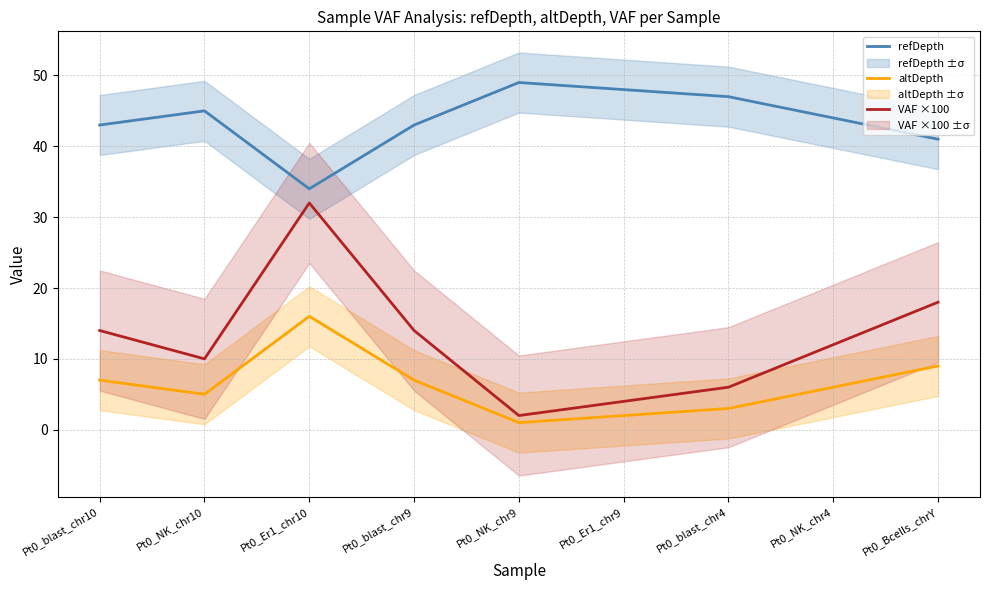

True or false: altDepth and VAF ×100 intersect in this chart.

False